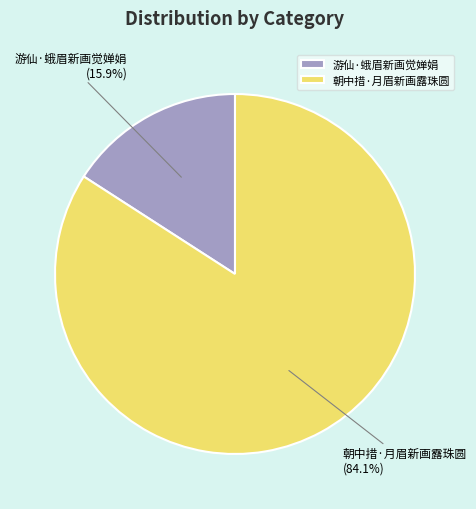

Is there any slice that represents more than half of the pie?

Yes